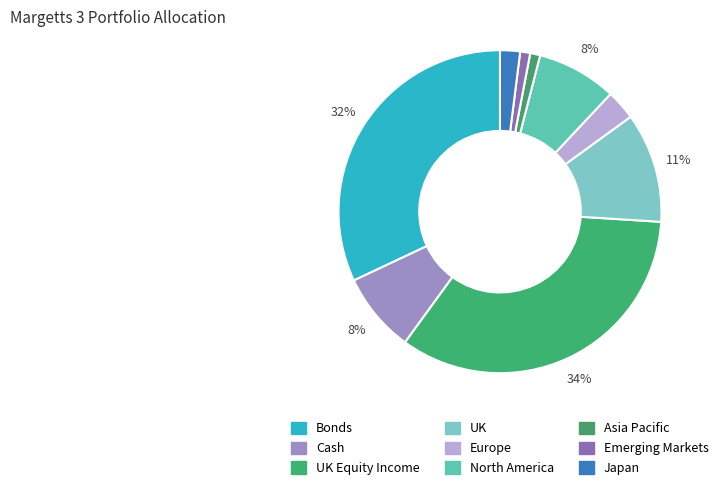

To the nearest percent, what is the difference between the largest and smallest slice percentages?

33%